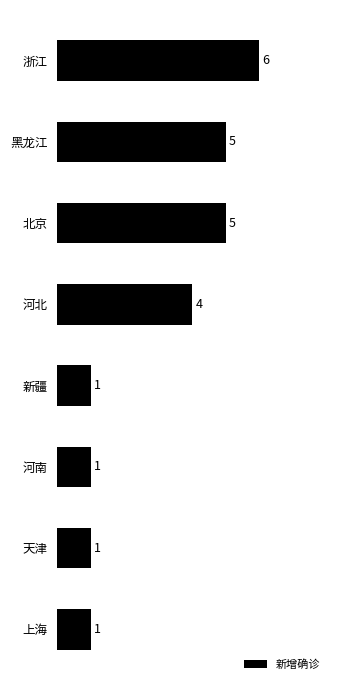

What is the difference between the maximum and minimum values?

5